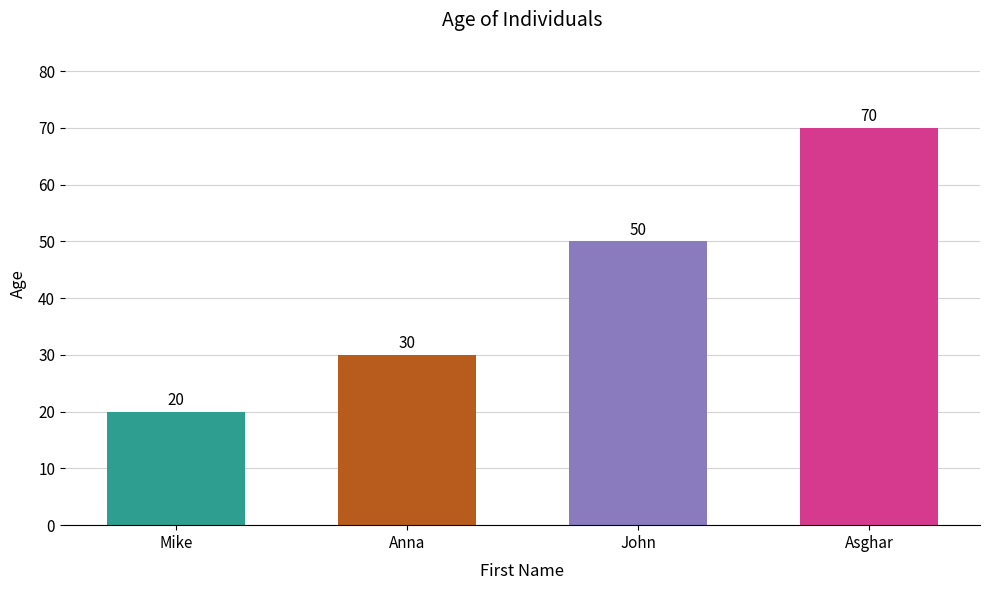

What is the difference between the second highest and minimum values?

30